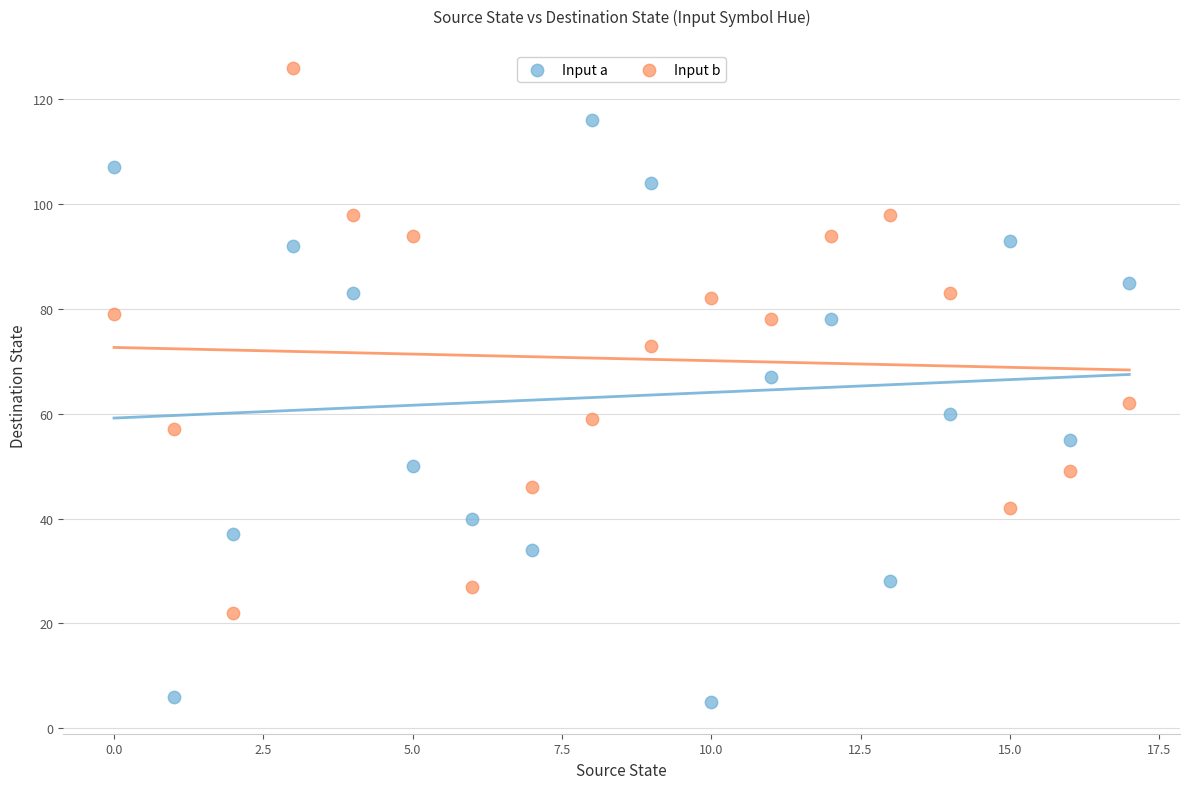

Which series has the largest Y range (max minus min)?

Input a